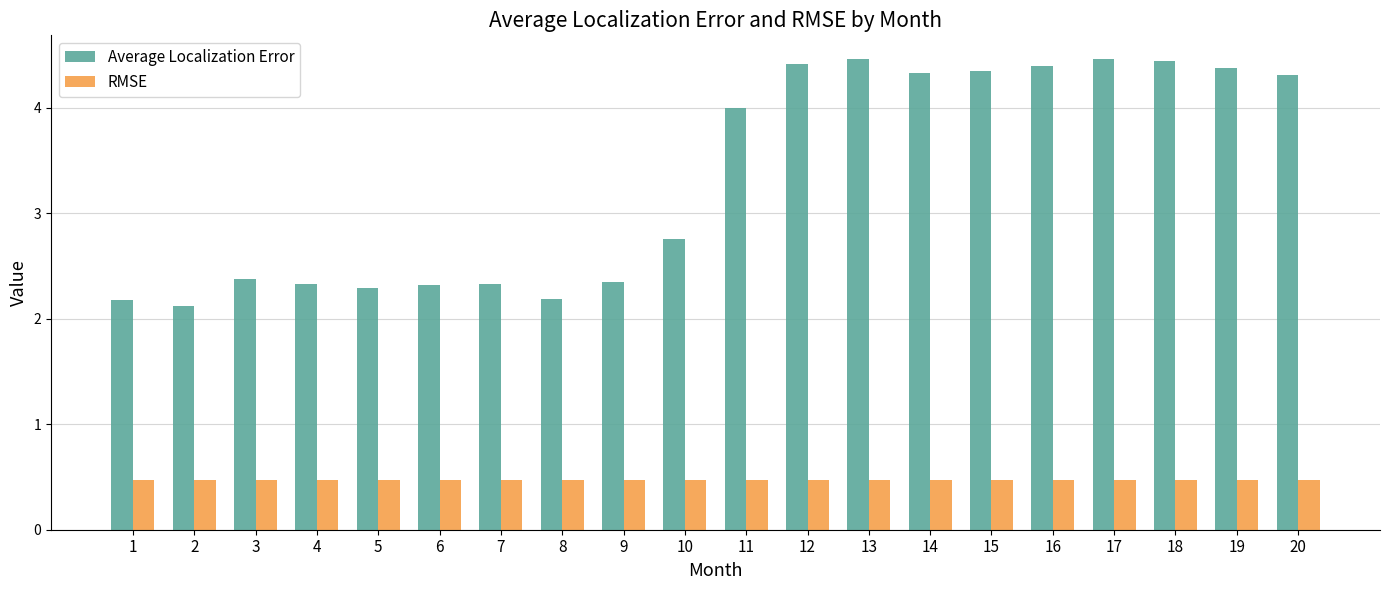

Rank the series by their average value, from highest to lowest.

Average Localization Error, RMSE